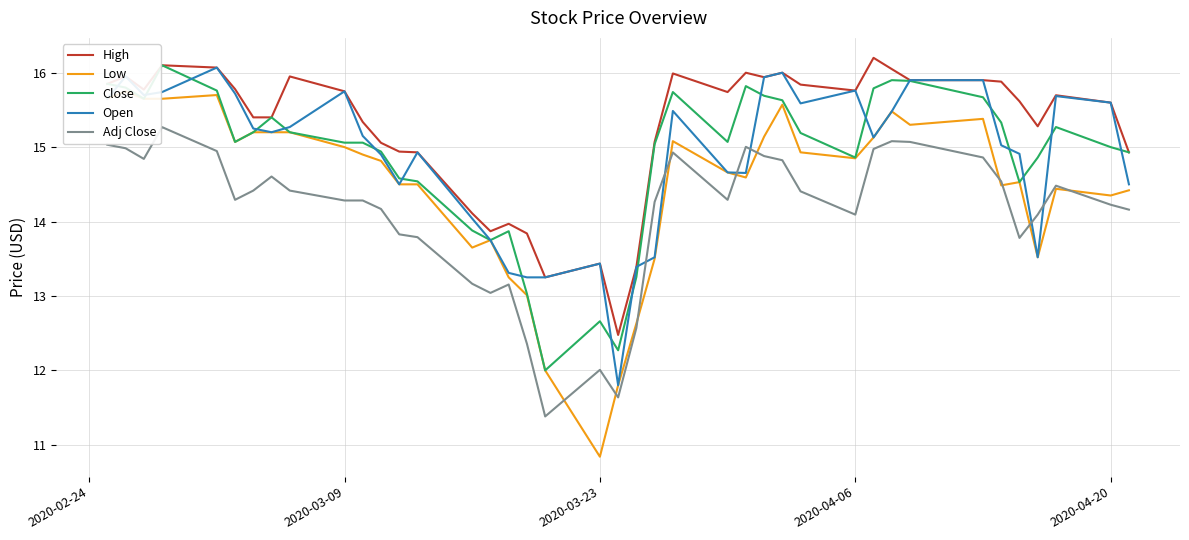

Does the chart display data point markers on the line(s)?

No